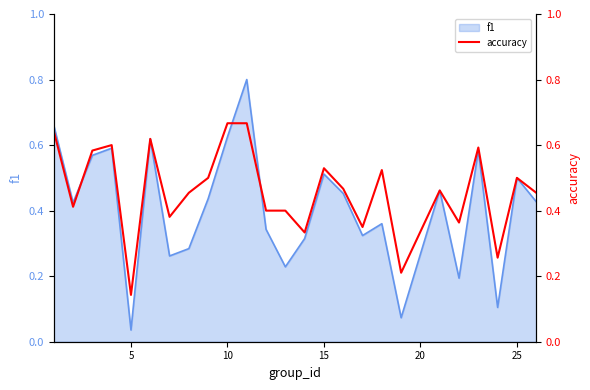

How many interior local valleys (lower than both neighbors) does the data have?

8